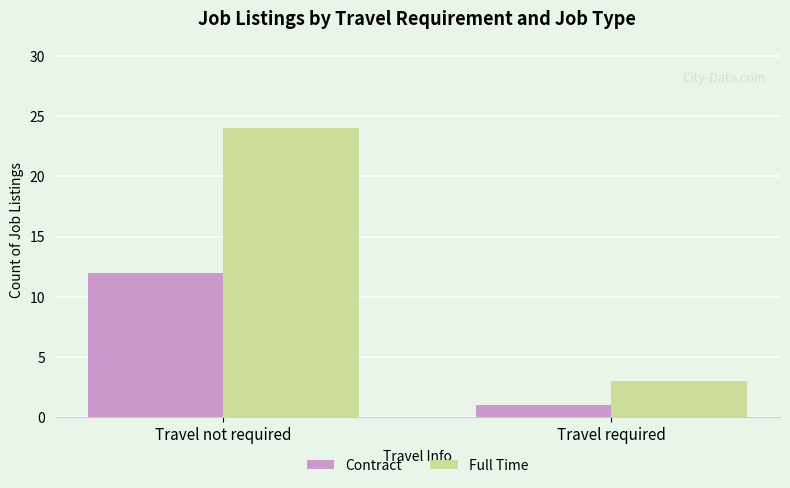

Which category has the lowest value in the Full Time series?

Travel required